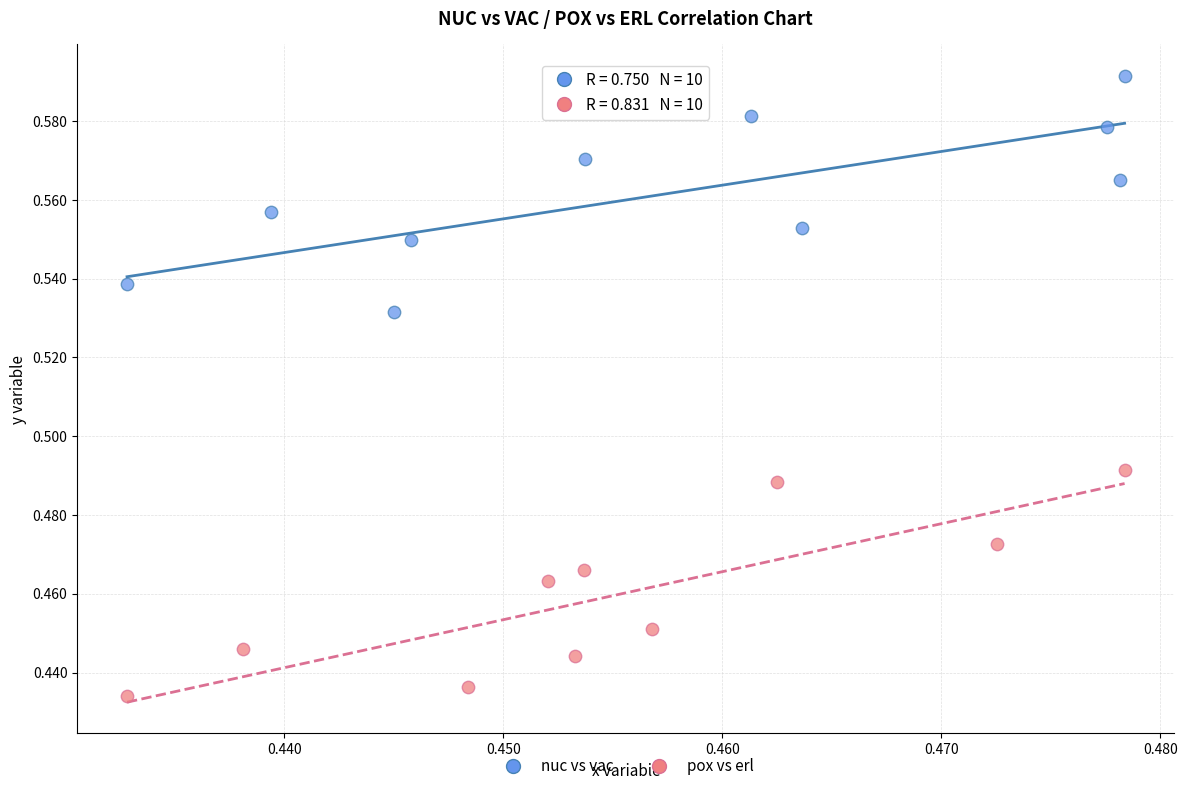

Which series reaches the minimum Y coordinate?

pox vs erl